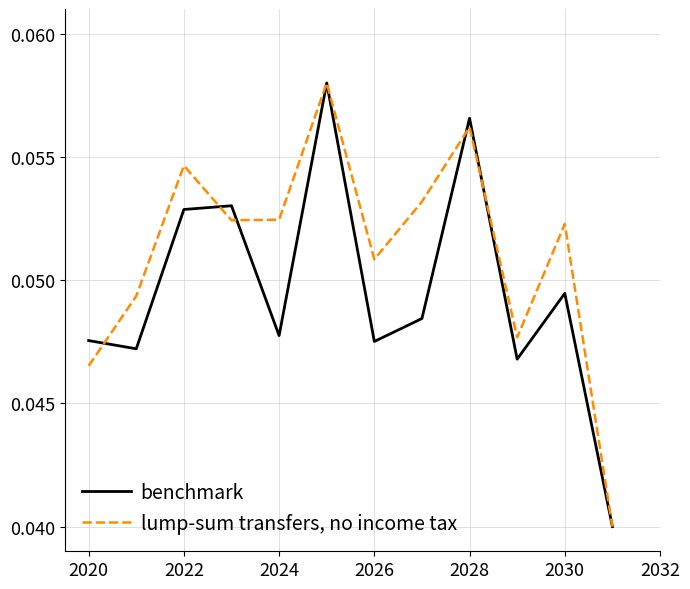

Count the benchmark values in the range 0 to 1.

12